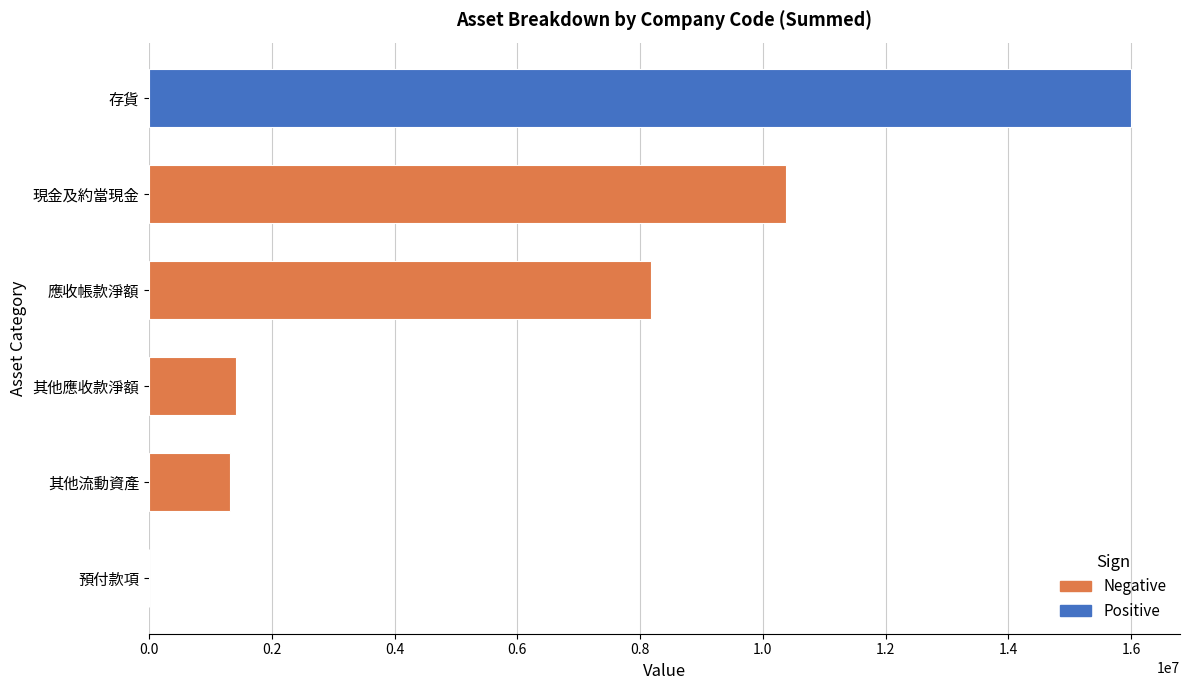

Where is the data nearest to the value 7998590?

應收帳款淨額